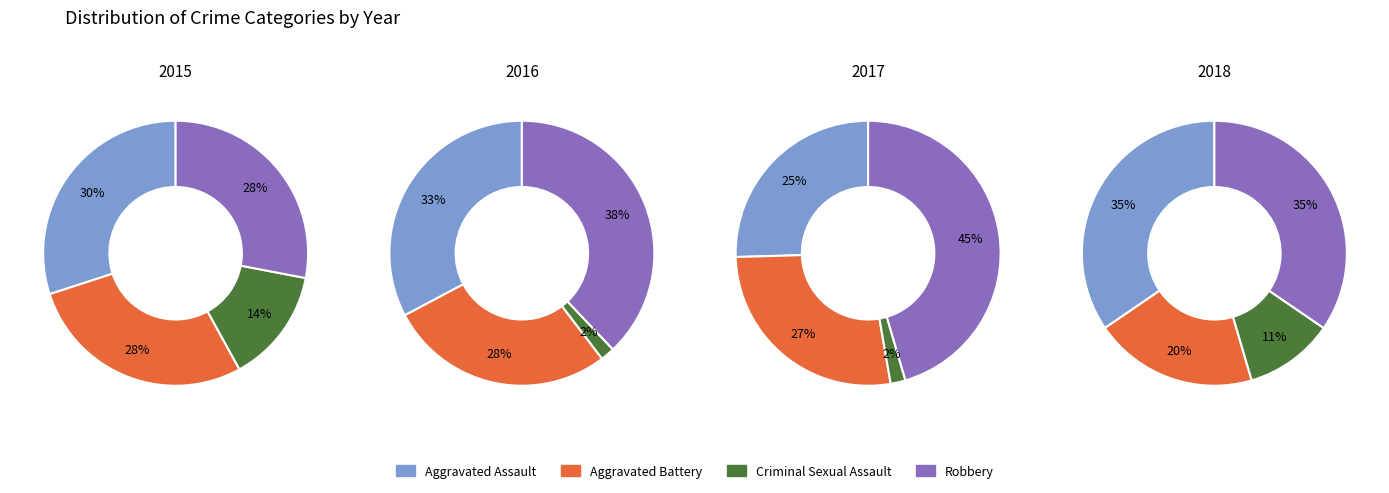

At 2017, list the series in order from largest to smallest.

Robbery, Aggravated Battery, Aggravated Assault, Criminal Sexual Assault